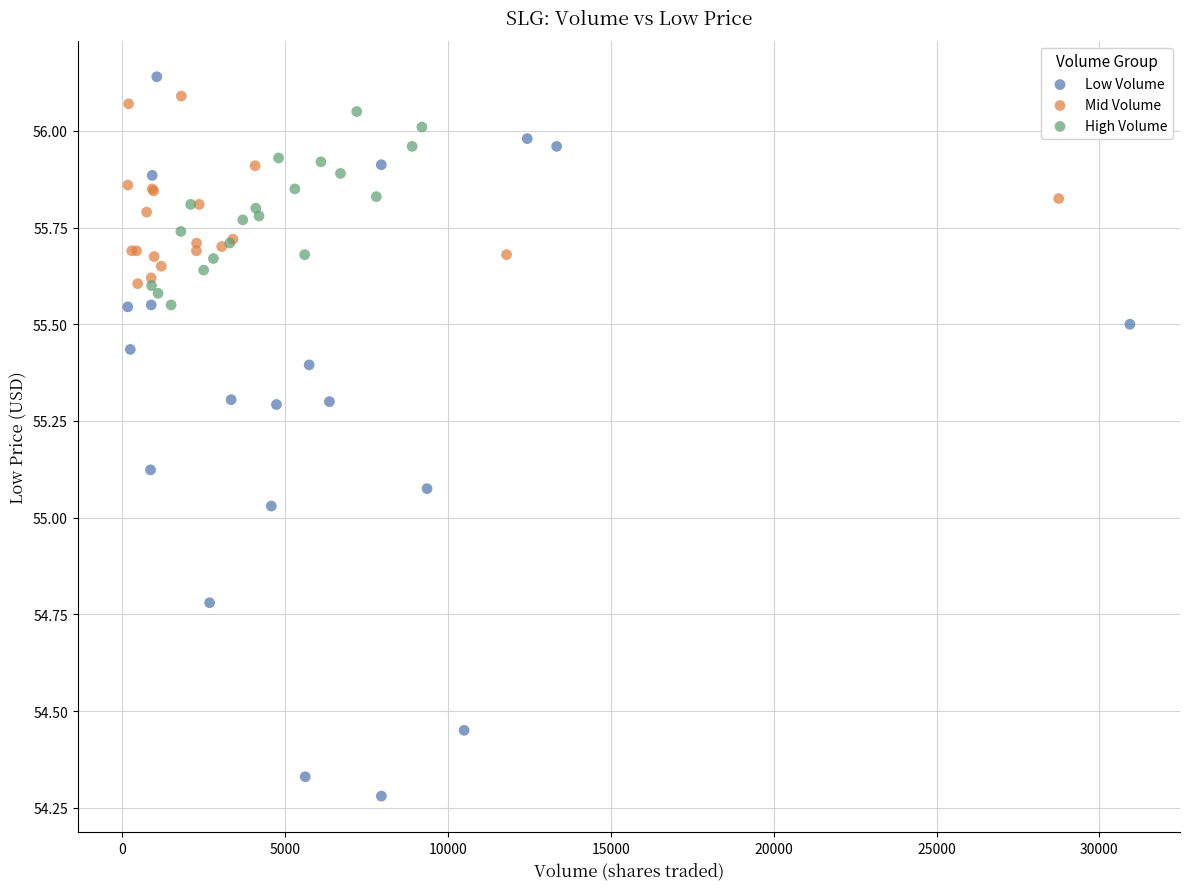

Which series contains the lowest Y value?

Low Volume